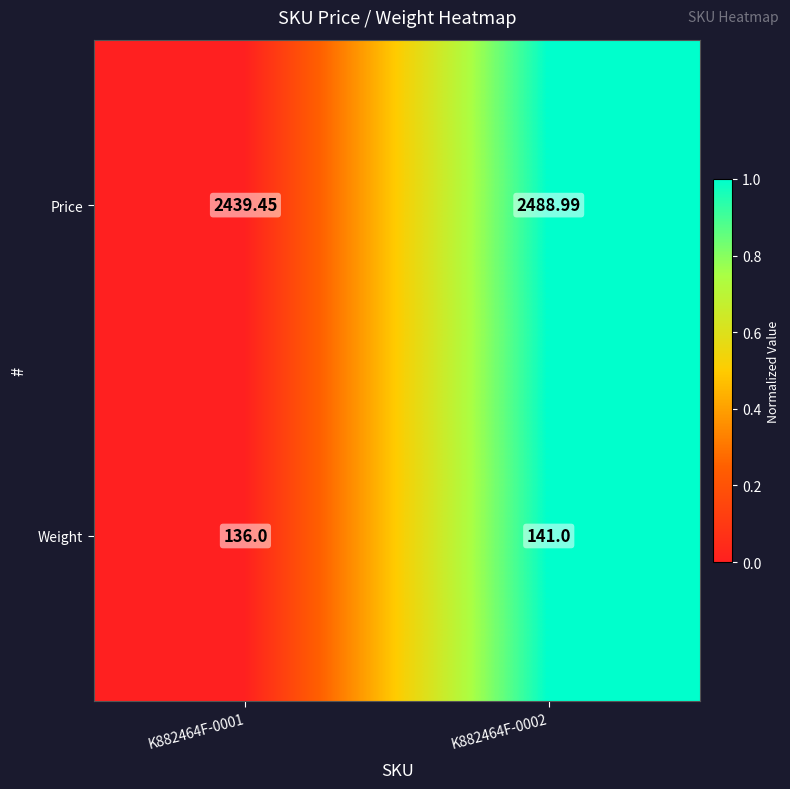

Which series has the largest total across all categories?

Price